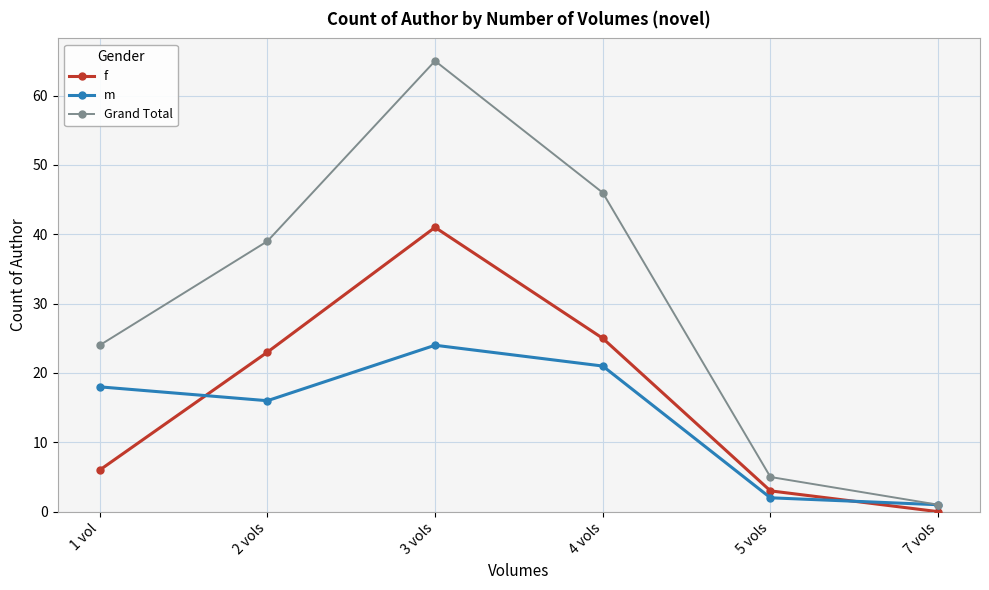

Reading right to left, transcribe all the data shown in this chart.

f: 7 vols=0	5 vols=3	4 vols=25	3 vols=41	2 vols=23	1 vol=6
m: 7 vols=1	5 vols=2	4 vols=21	3 vols=24	2 vols=16	1 vol=18
Grand Total: 7 vols=1	5 vols=5	4 vols=46	3 vols=65	2 vols=39	1 vol=24